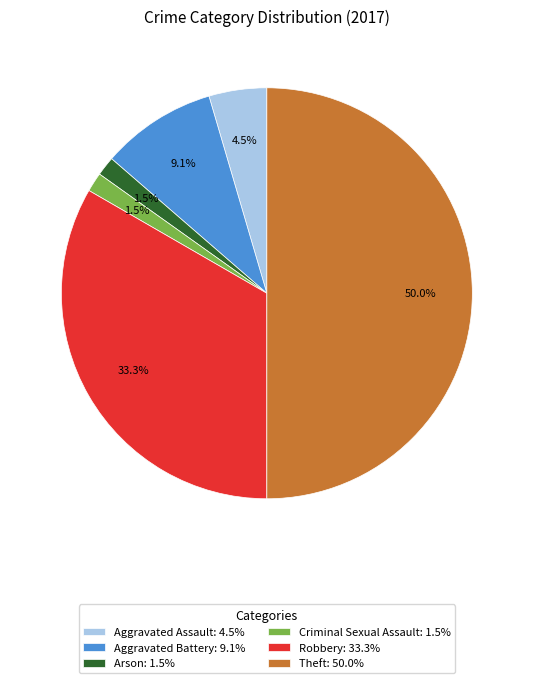

Approximately how many times larger is the value at Aggravated Assault: 4.5% compared to Arson: 1.5%?

3.0